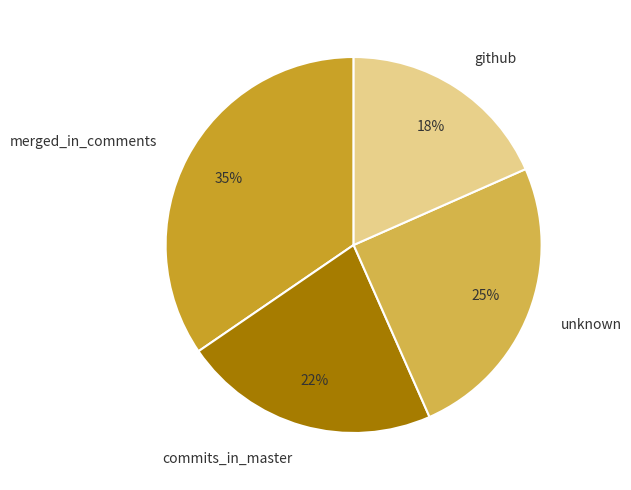

What percentage is the github slice, to the nearest percent?

18%